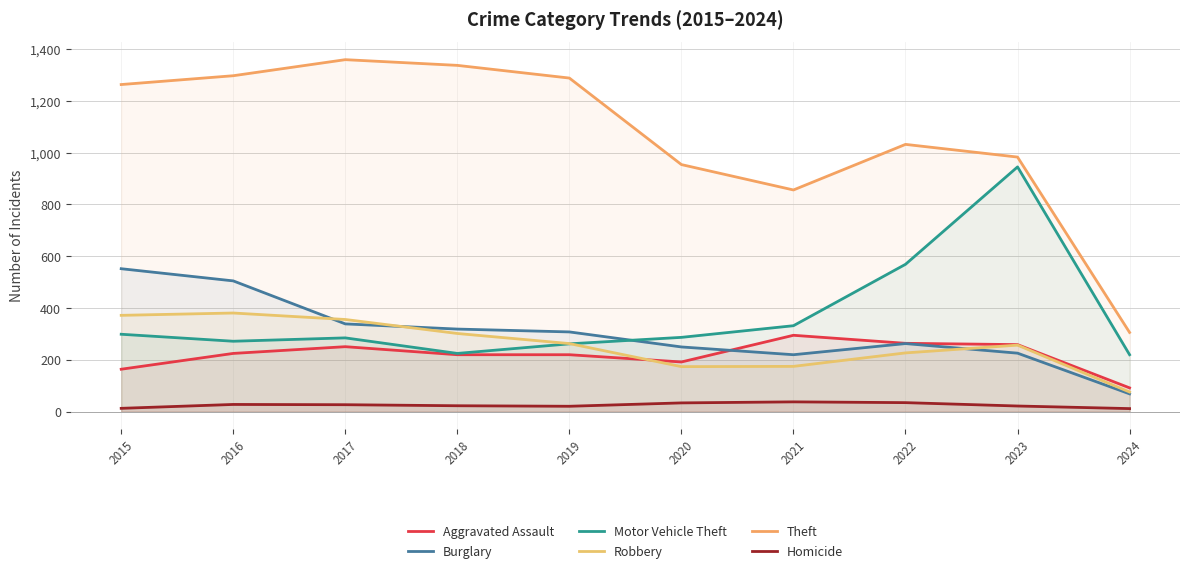

Rank the series at 2023 from highest to lowest value.

Theft, Motor Vehicle Theft, Aggravated Assault, Robbery, Burglary, Homicide